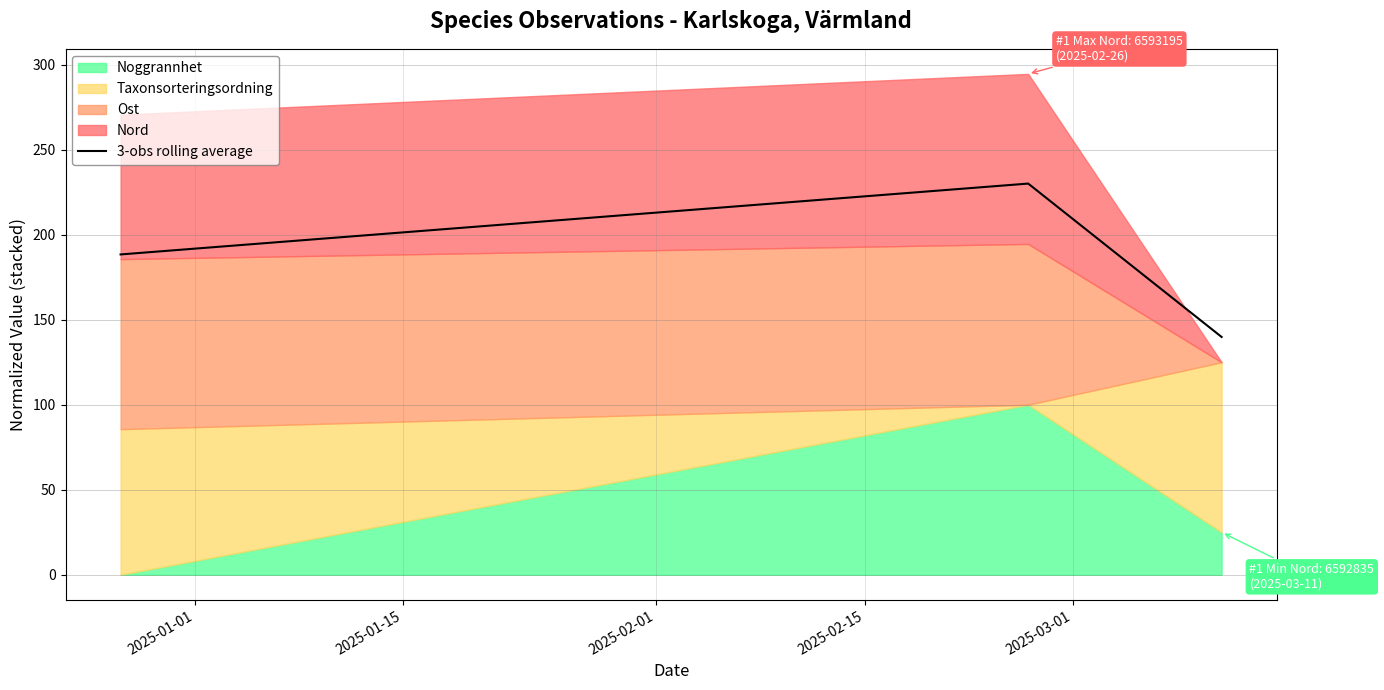

How many values are below 188?

1